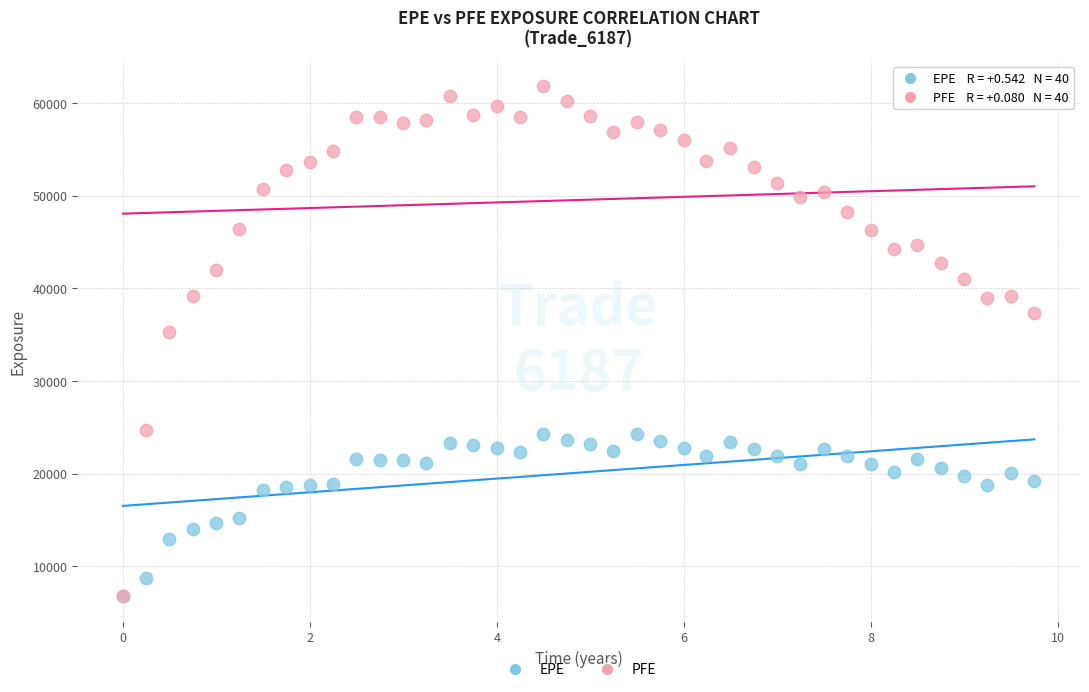

Which series has the largest Y range (max minus min)?

PFE